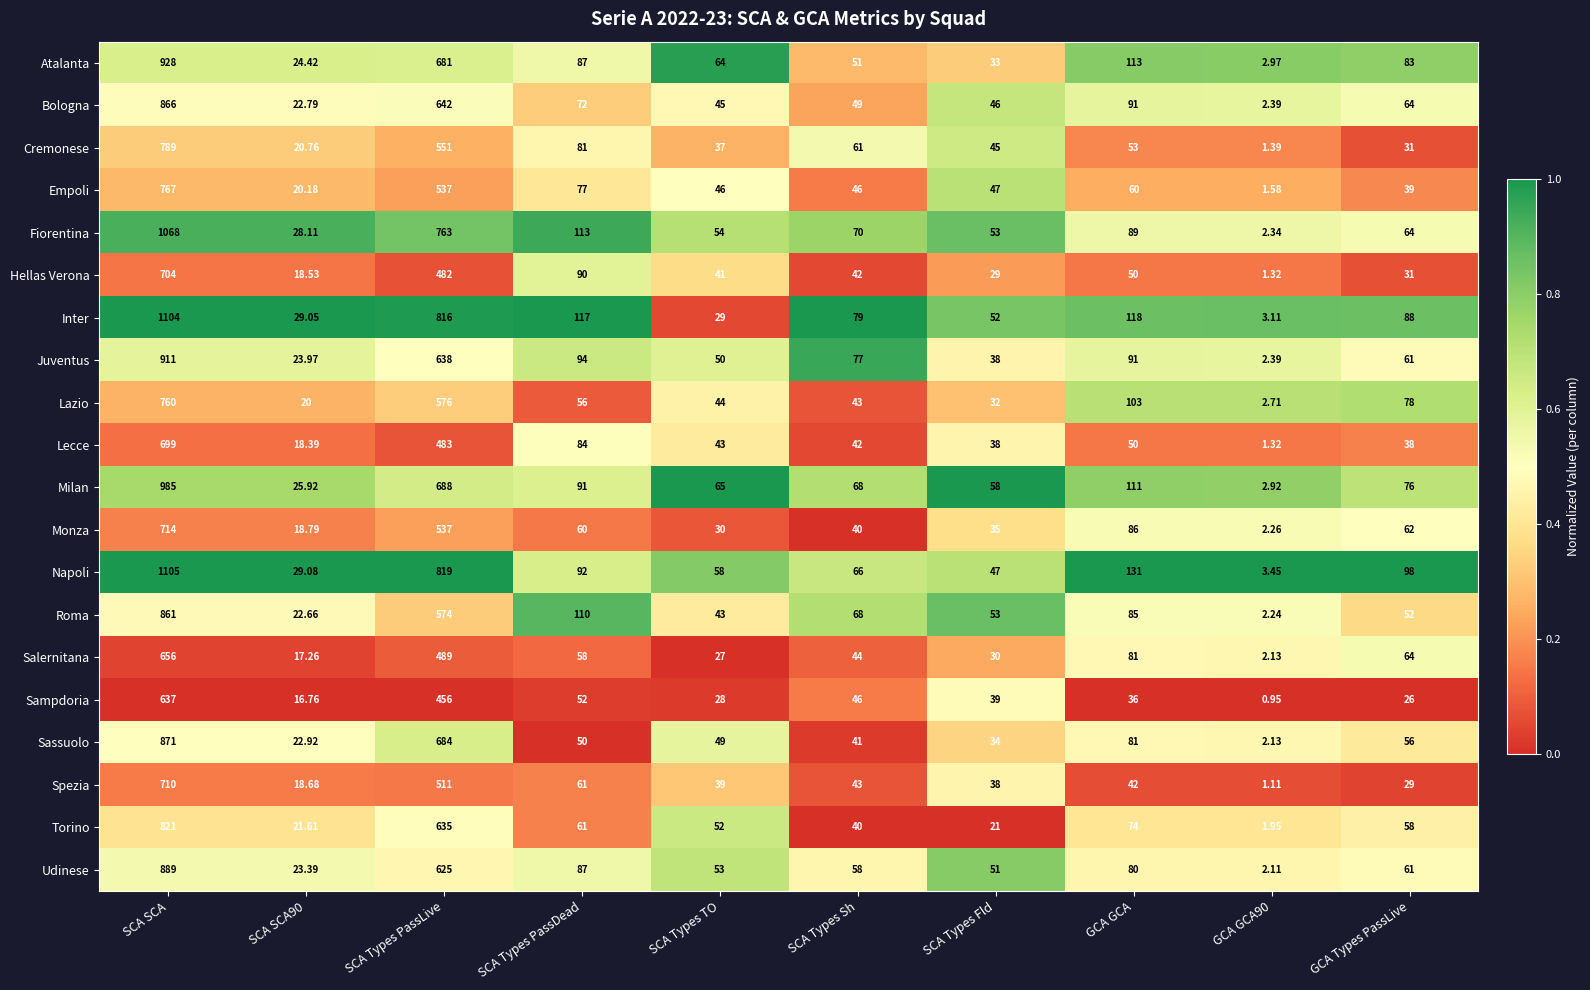

Where does the Torino series first go above 58?

SCA SCA